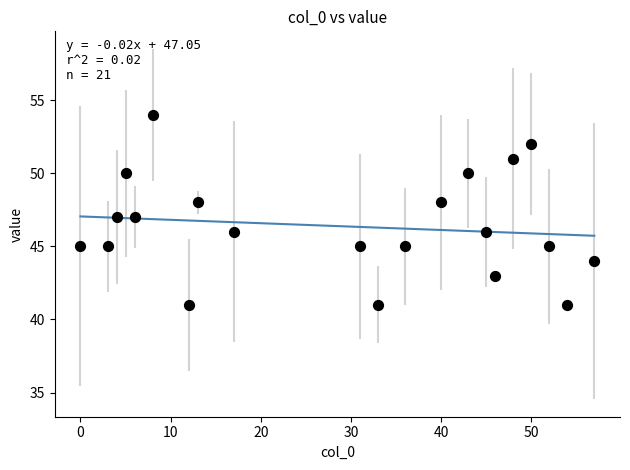

What is the range of X values (max minus min)?

57